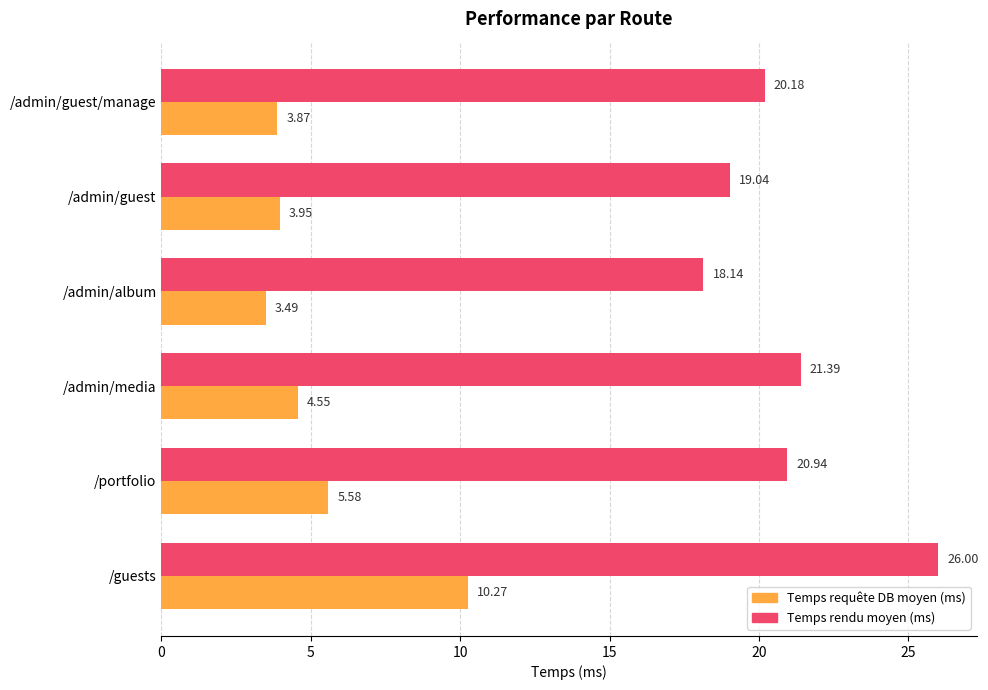

Which series has the largest total across all categories?

Temps rendu moyen (ms)